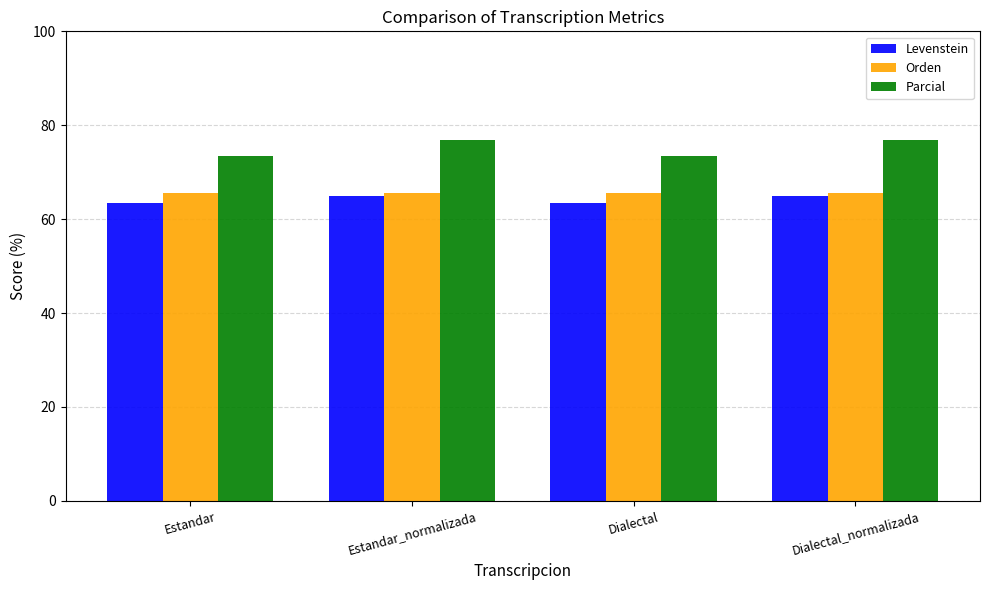

What position from the right is Estandar?

4